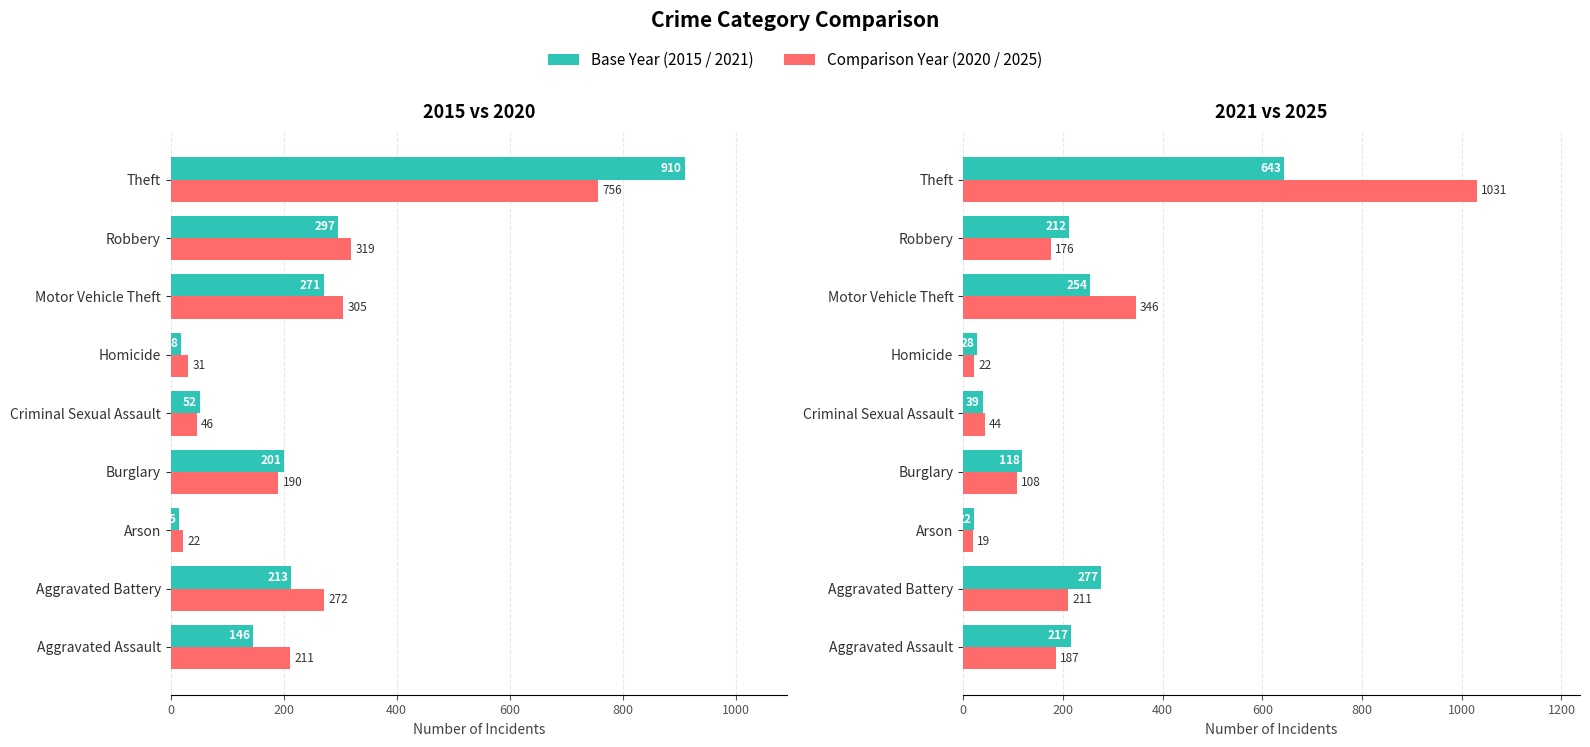

Which series changed the most between Aggravated Battery and Arson?

2021